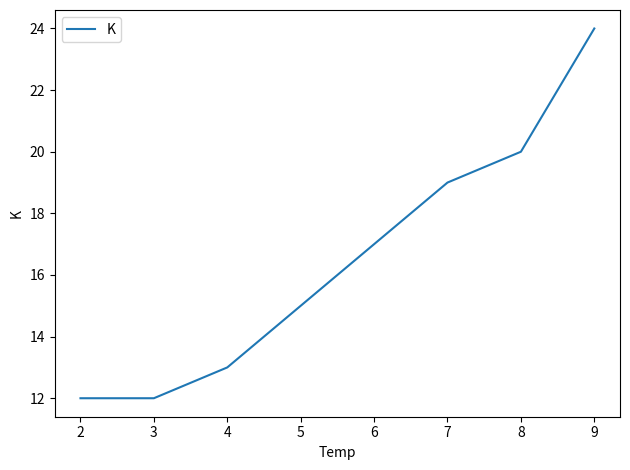

What is the sum of all values?

132